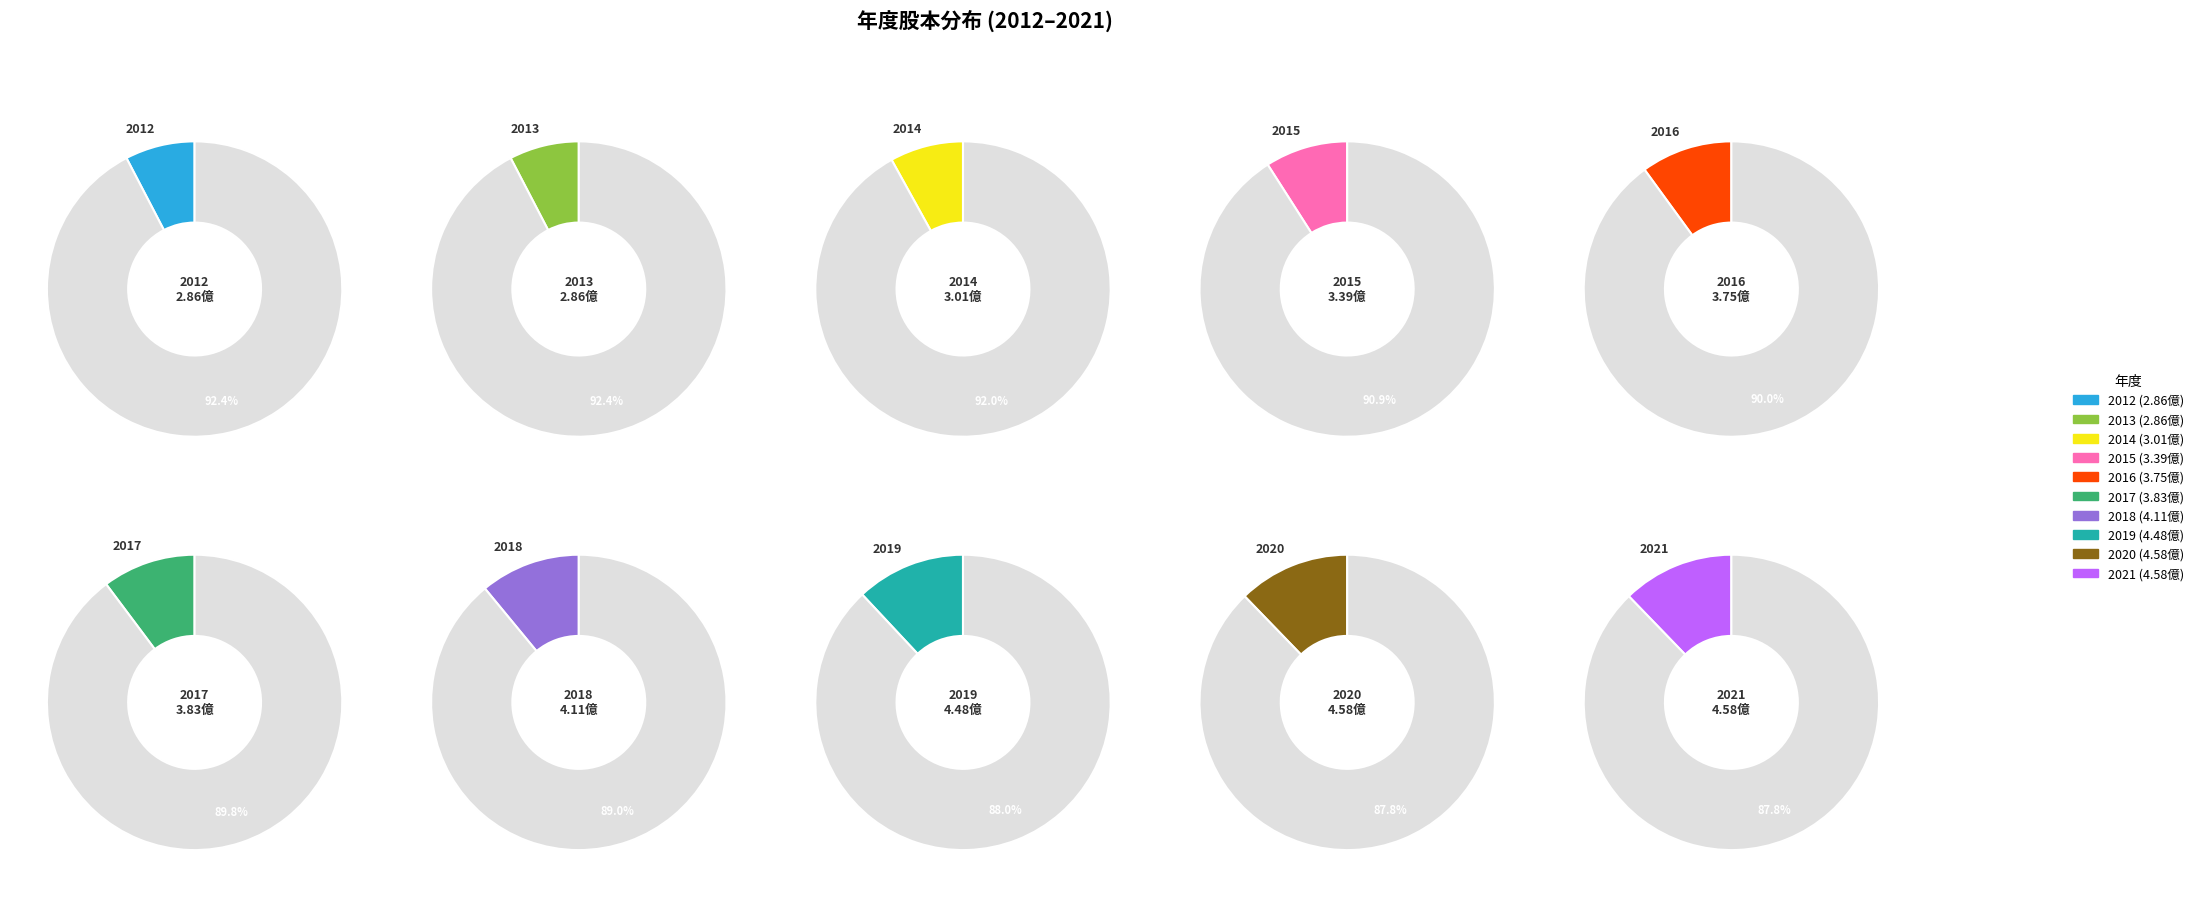

Is there any slice that represents more than half of the pie?

No